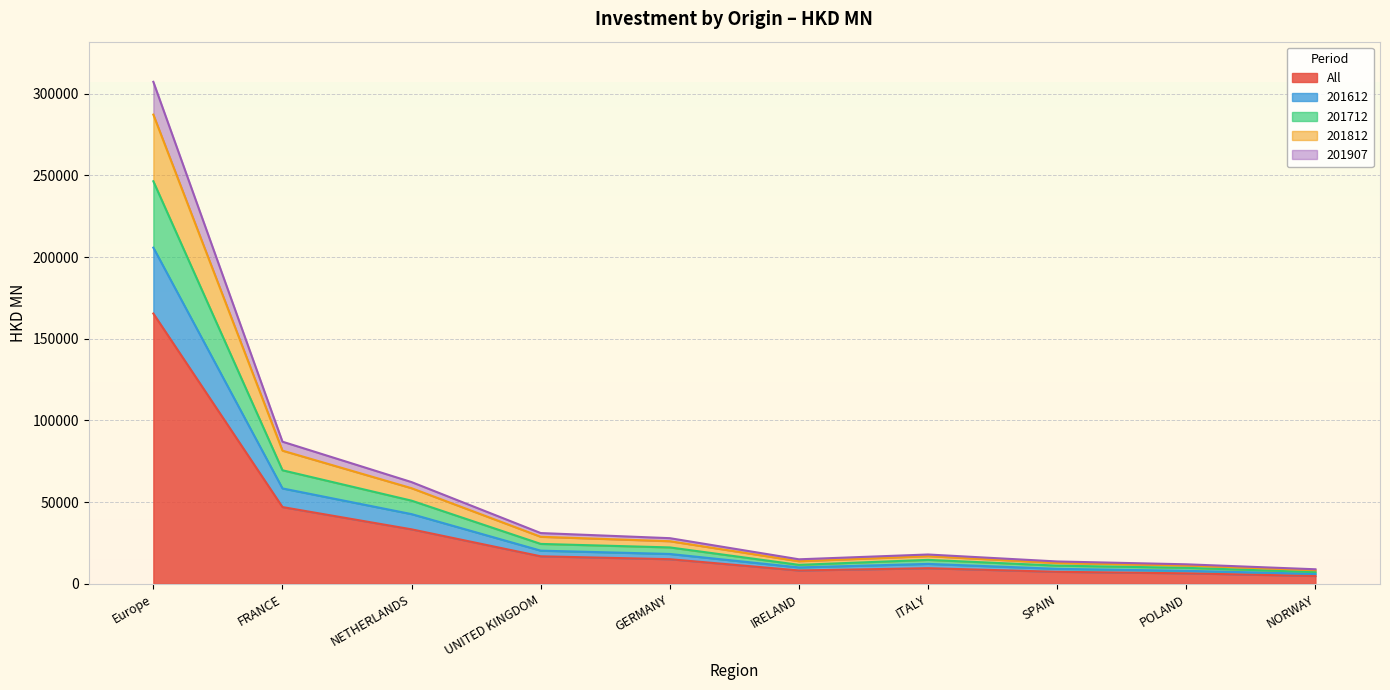

What are all the series names shown in the legend?

All, 201612, 201712, 201812, 201907